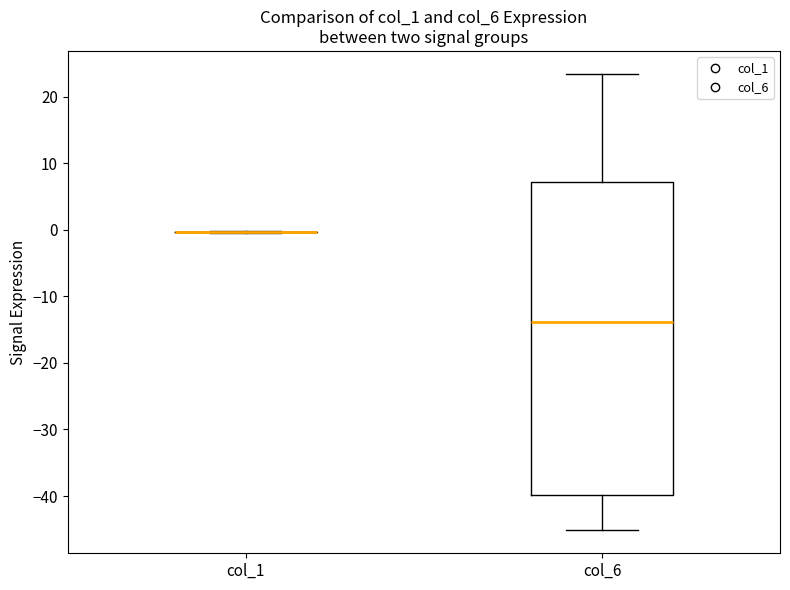

Which box is the tallest, from its lower edge to its upper edge?

col_6